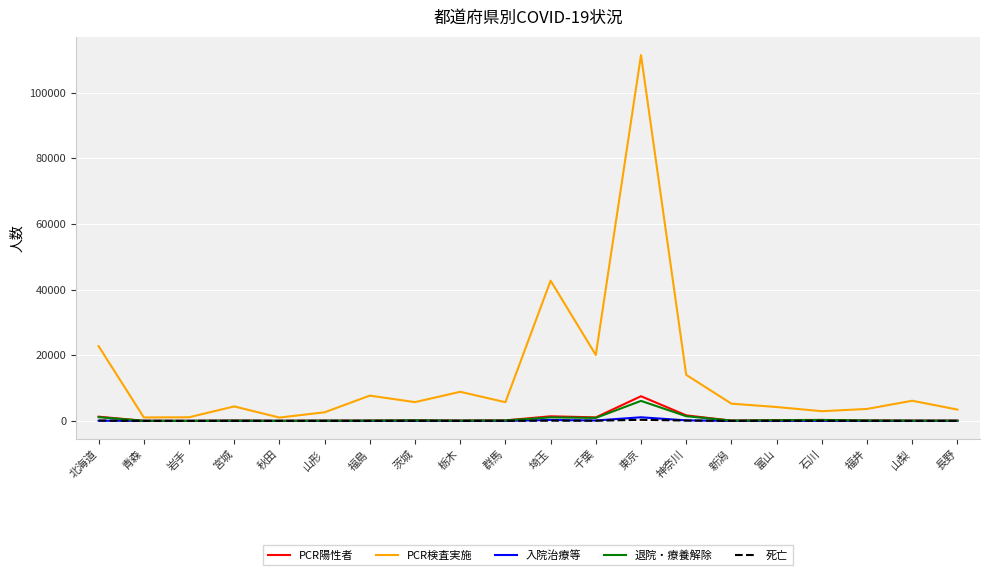

At which label does PCR検査実施 first exceed 5690?

北海道